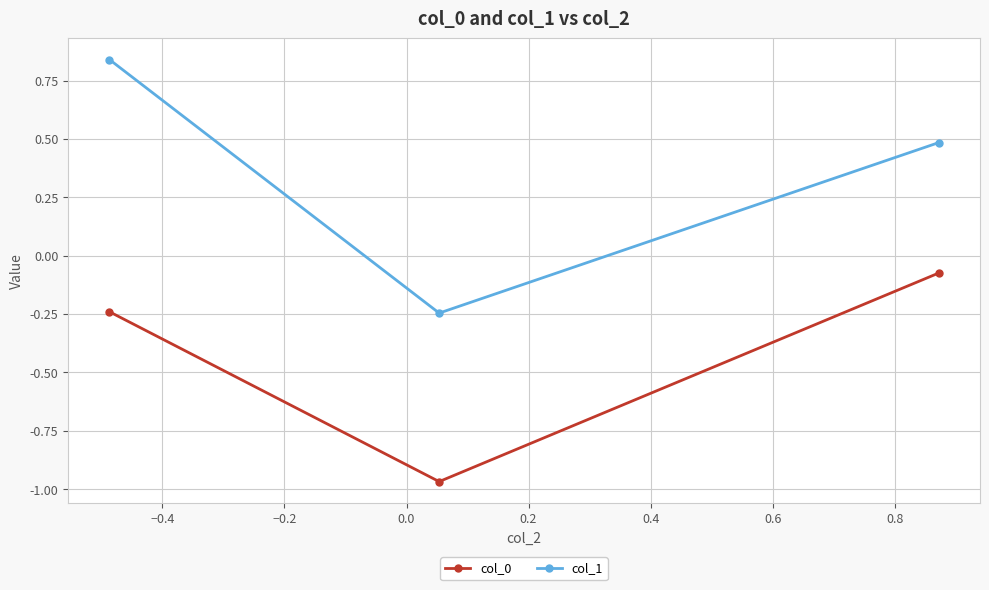

Which series has the largest range (max minus min)?

col_1